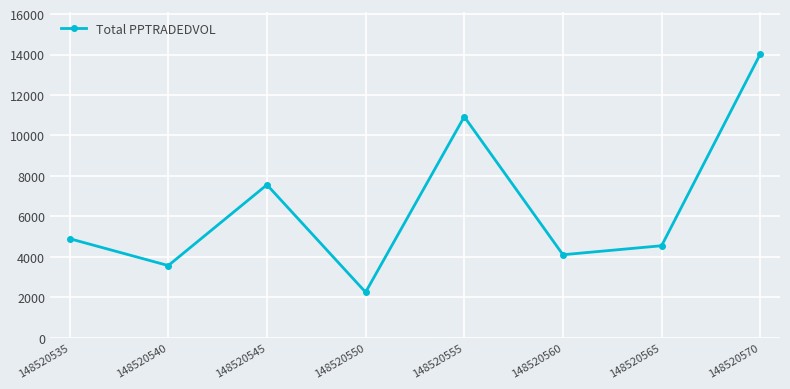

Reading left to right, extract all data points from this chart.

4897.9	3568.1	7562.4	2250.6	10928.9	4104.0	4549.0	14026.7